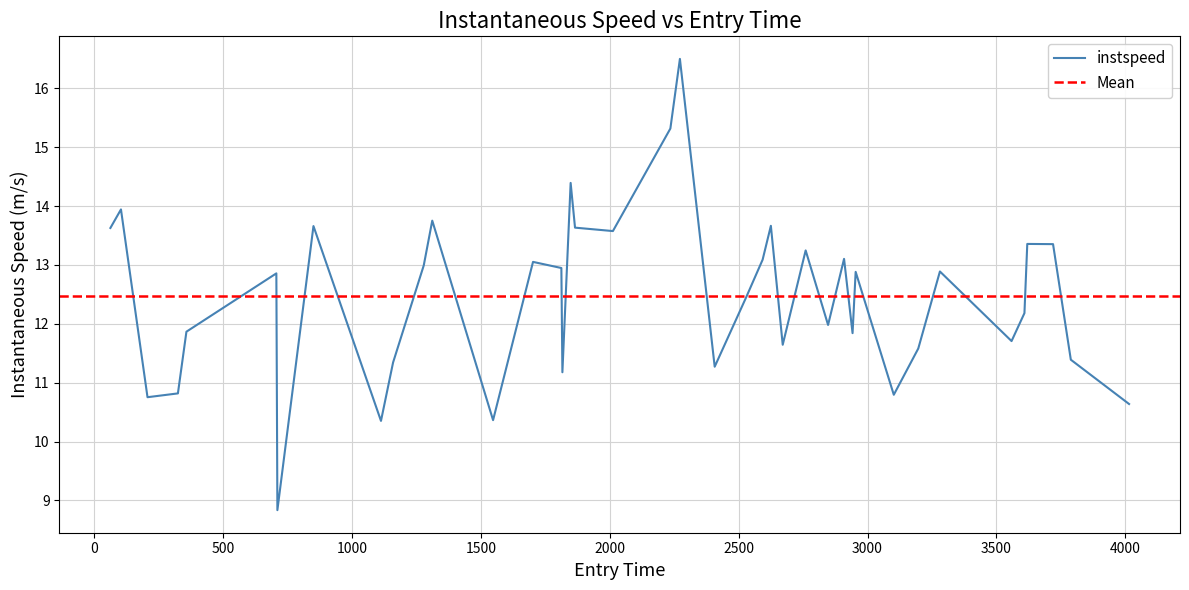

Reading right to left, what are all the values shown in this chart?

4015.0=10.6	3789.0=11.4	3720.0=13.4	3620.0=13.4	3609.0=12.2	3559.0=11.7	3281.0=12.9	3197.0=11.6	3102.0=10.8	2954.0=12.9	2942.0=11.8	2909.0=13.1	2847.0=12.0	2760.0=13.2	2671.0=11.6	2625.0=13.7	2593.0=13.1	2529.0=12.4	2407.0=11.3	2272.0=16.5	2235.0=15.3	2012.0=13.6	1865.0=13.6	1848.0=14.4	1816.0=11.2	1812.0=12.9	1702.0=13.1	1547.0=10.4	1311.0=13.8	1278.0=13.0	1159.0=11.3	1112.0=10.4	850.0=13.7	710.0=8.8	706.0=12.9	357.0=11.9	324.0=10.8	206.0=10.8	103.0=13.9	62.0=13.6